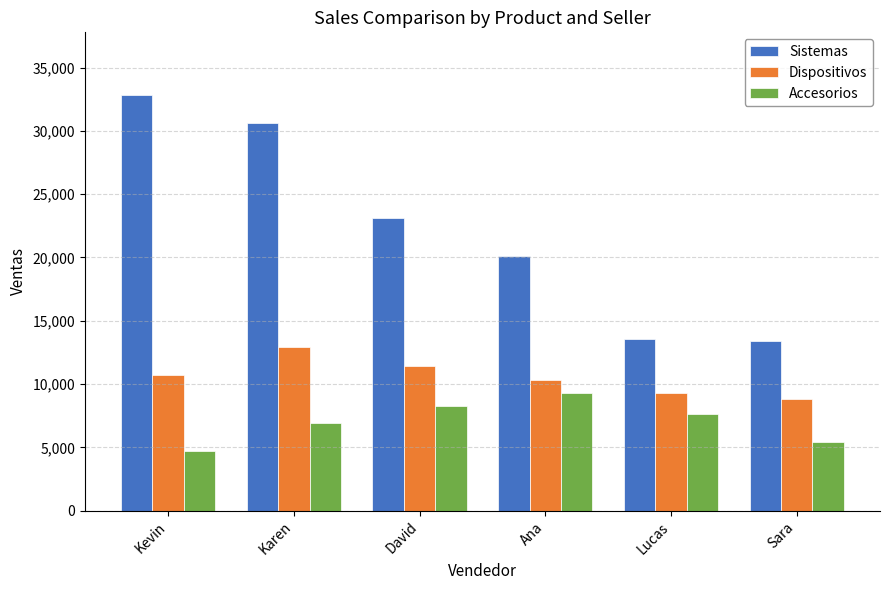

What is the value of the Sistemas bar at the 1st from the left?

32855